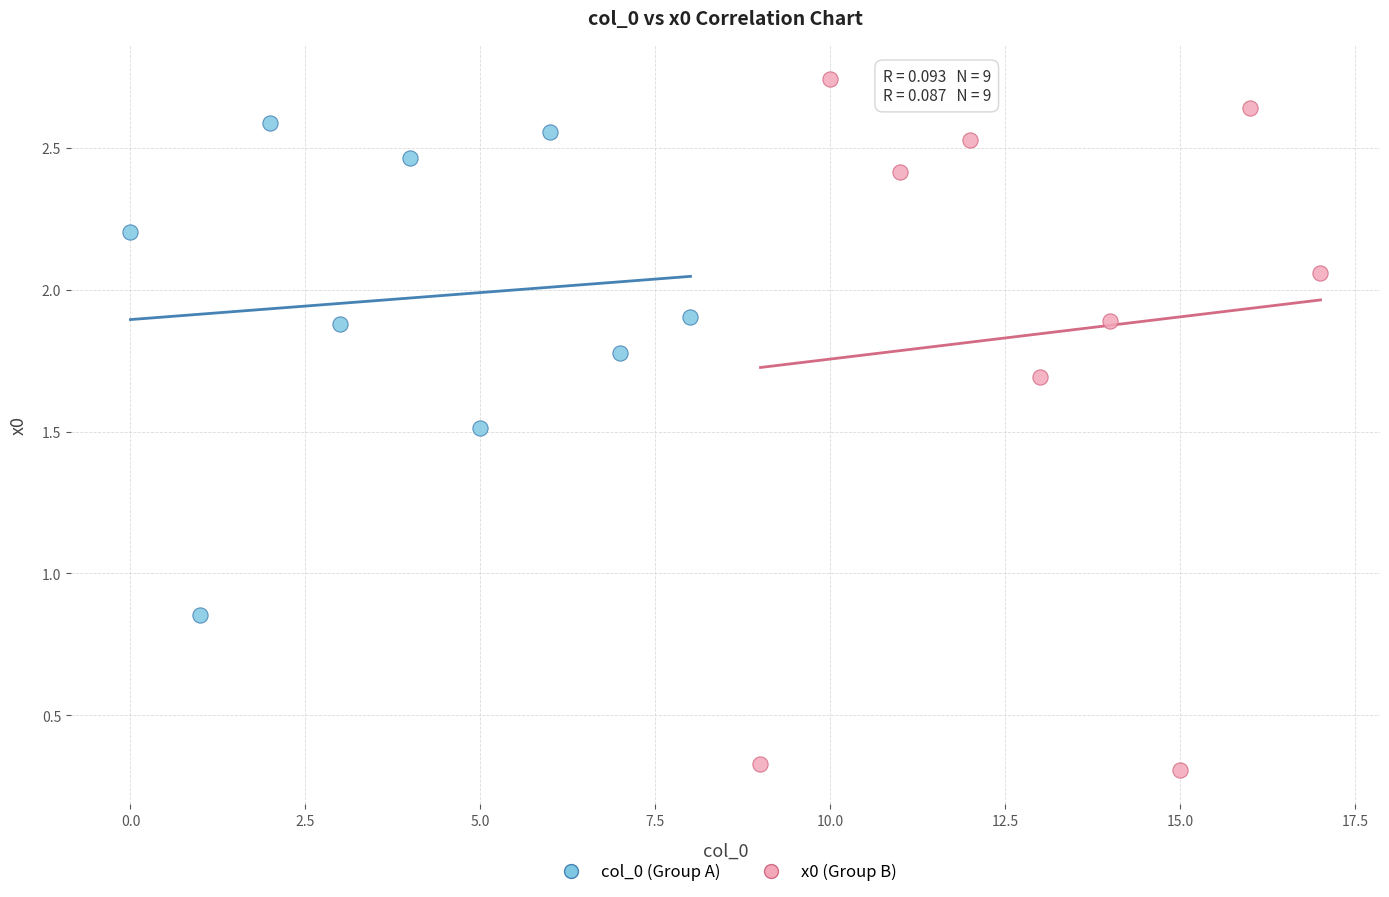

Which series has the largest Y range (max minus min)?

x0 (Group B)